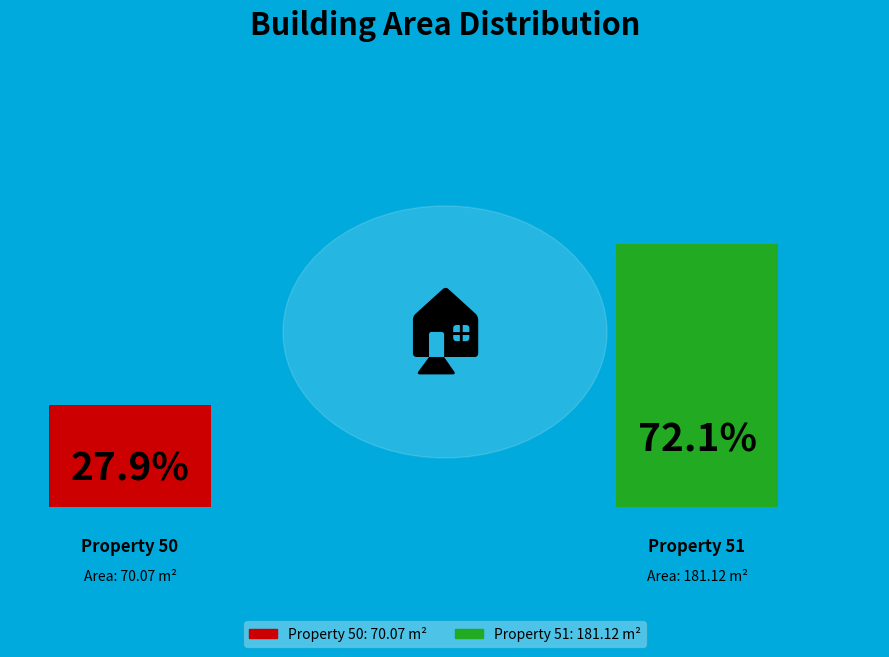

What is the largest slice in the pie chart?

51